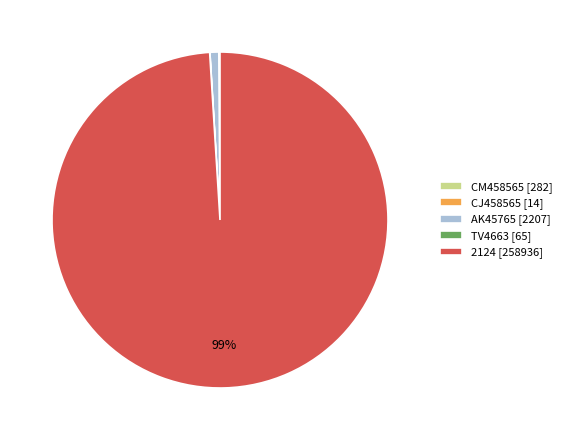

Does 2124 [258936] represent more than half of the total?

Yes